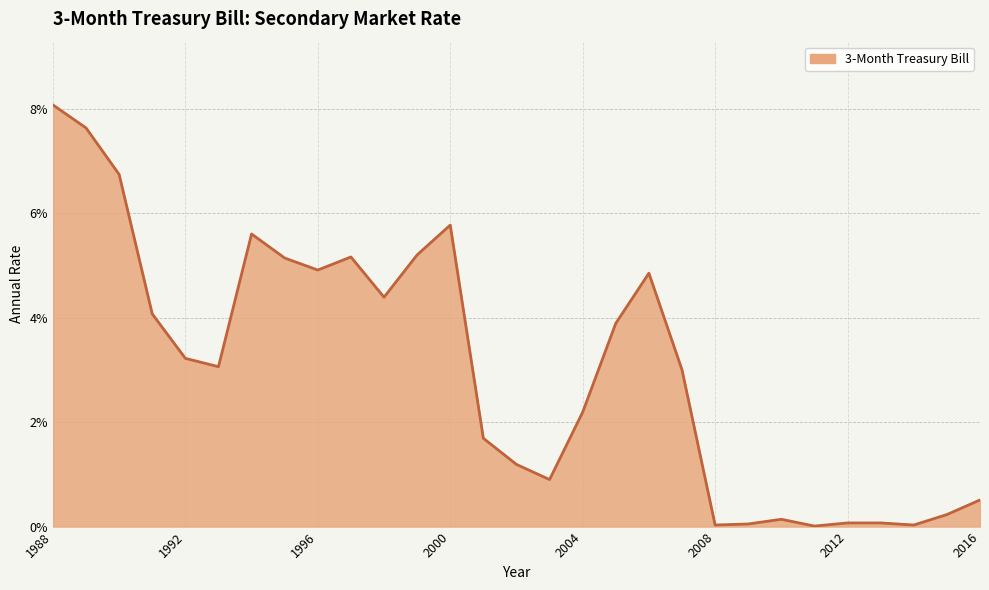

Does the chart display data point markers on the line(s)?

No